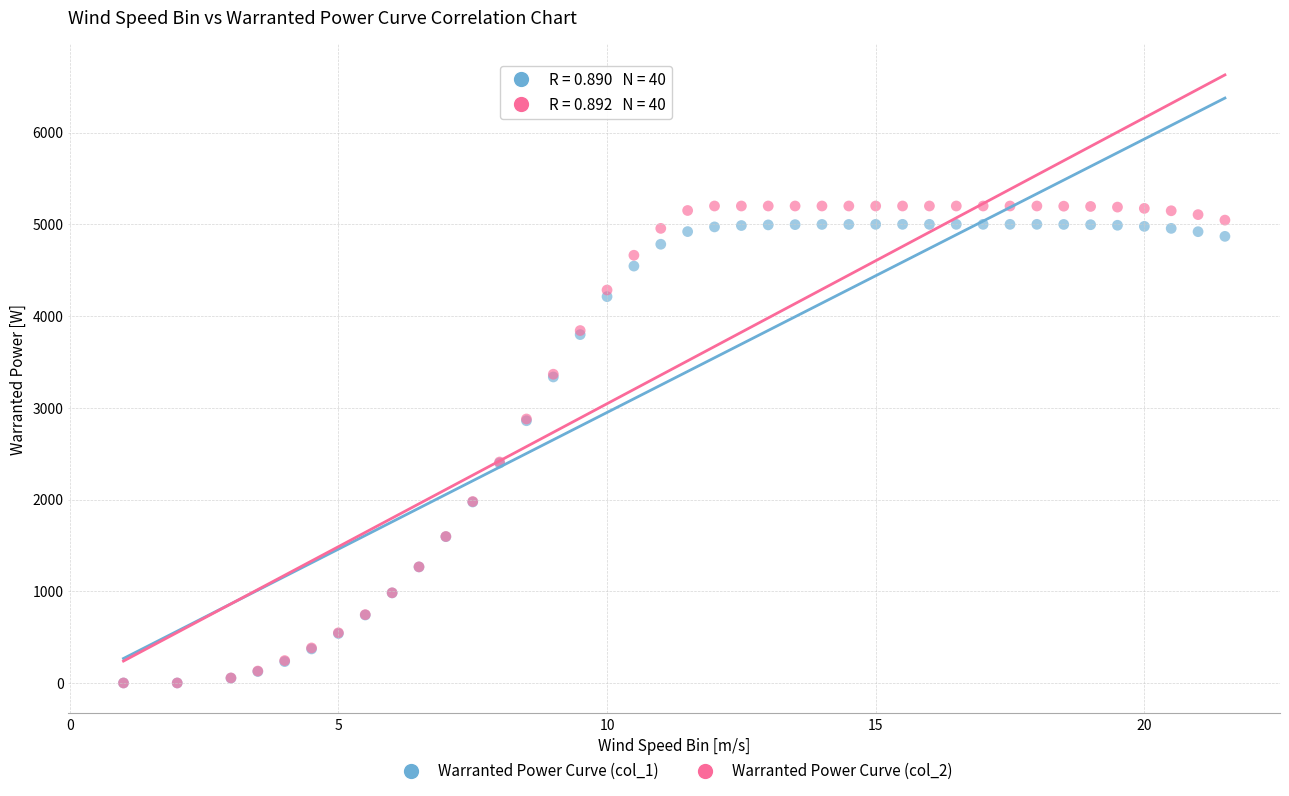

What are all the series names shown in the legend?

Warranted Power Curve (col_1), Warranted Power Curve (col_2)